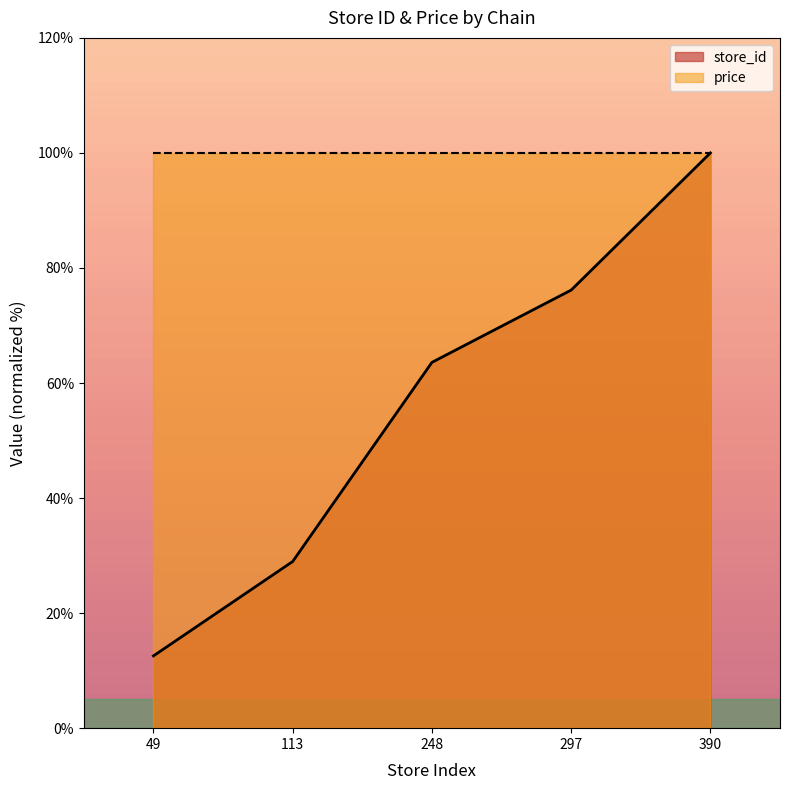

What value does the data have at 248?

63.6